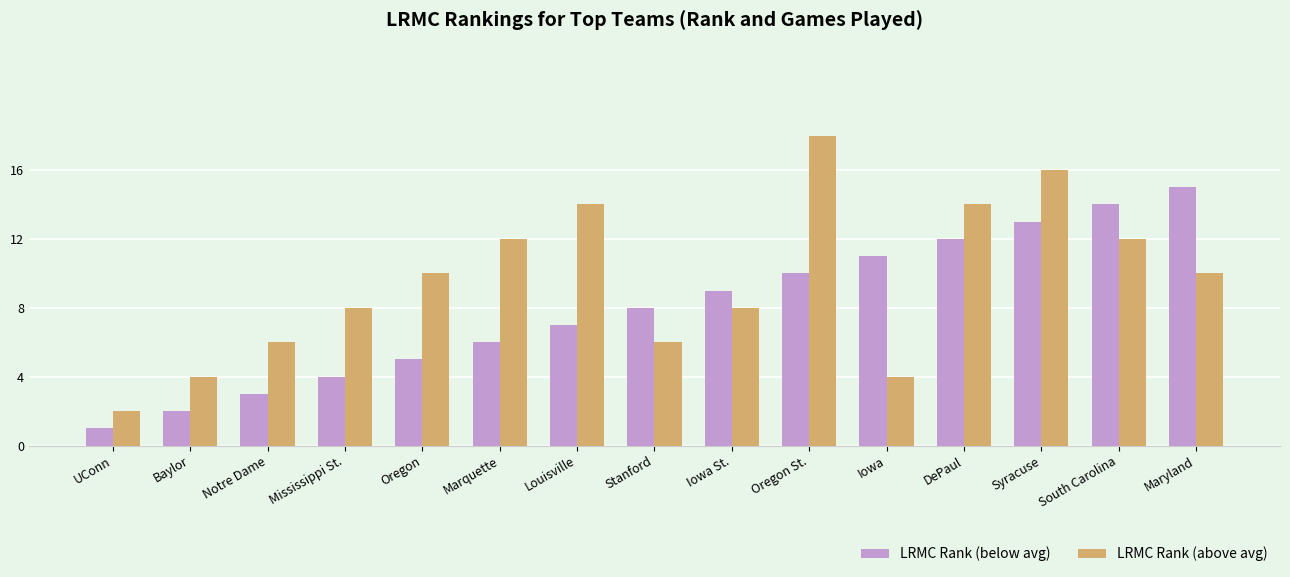

Reading left to right, what are all the values shown in this chart?

LRMC Rank (below avg): UConn=1	Baylor=2	Notre Dame=3	Mississippi St.=4	Oregon=5	Marquette=6	Louisville=7	Stanford=8	Iowa St.=9	Oregon St.=10	Iowa=11	DePaul=12	Syracuse=13	South Carolina=14	Maryland=15
LRMC Rank (above avg): UConn=2	Baylor=4	Notre Dame=6	Mississippi St.=8	Oregon=10	Marquette=12	Louisville=14	Stanford=6	Iowa St.=8	Oregon St.=18	Iowa=4	DePaul=14	Syracuse=16	South Carolina=12	Maryland=10